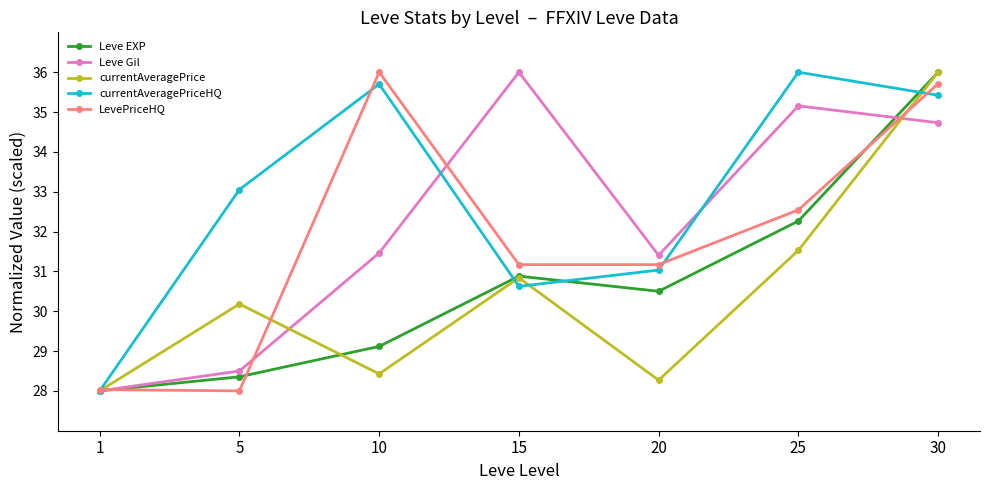

How many lines are shown in the chart?

5